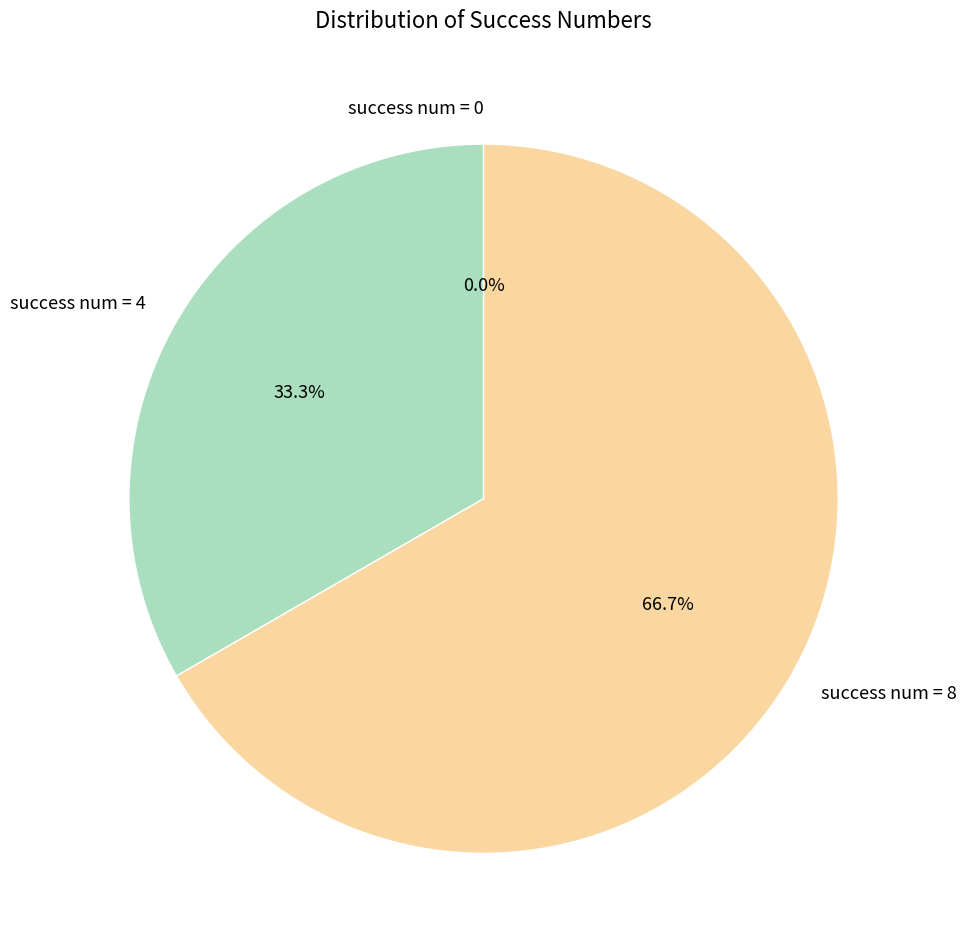

The success num = 4 slice represents 26% of the pie. True or false?

False